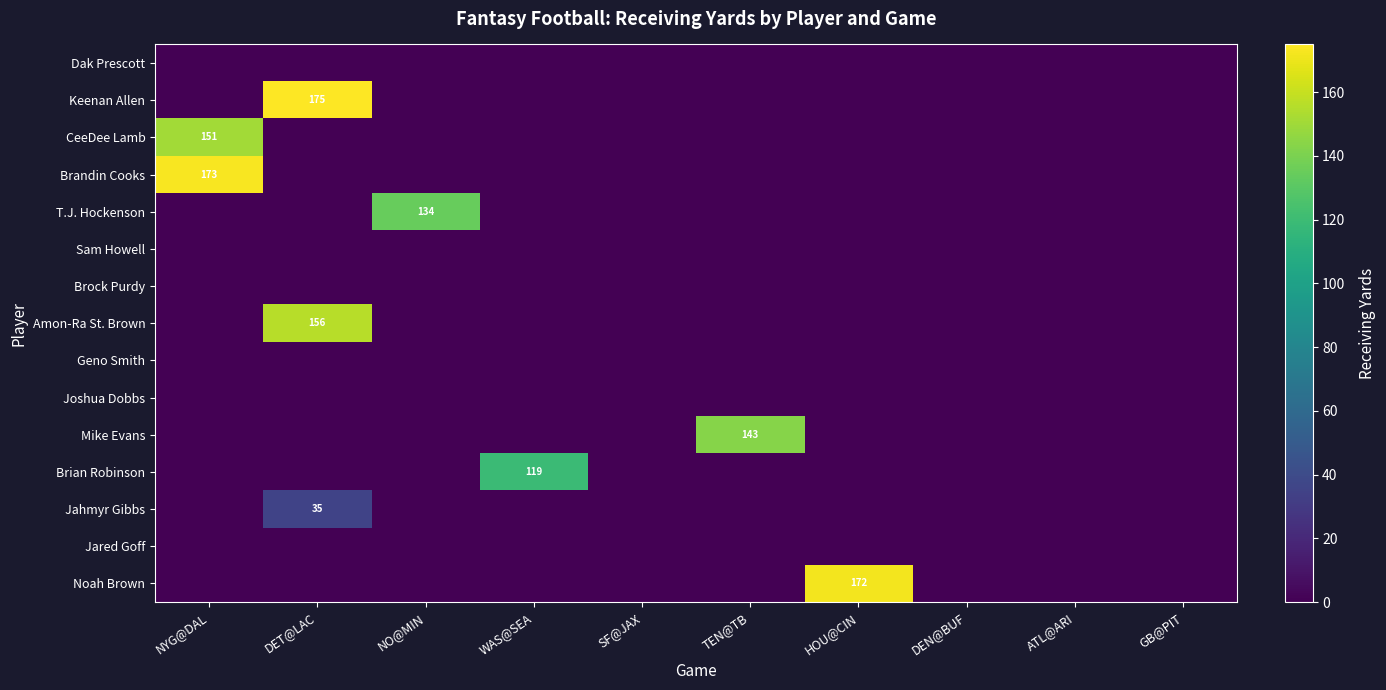

Which series has the largest total across all categories?

Keenan Allen